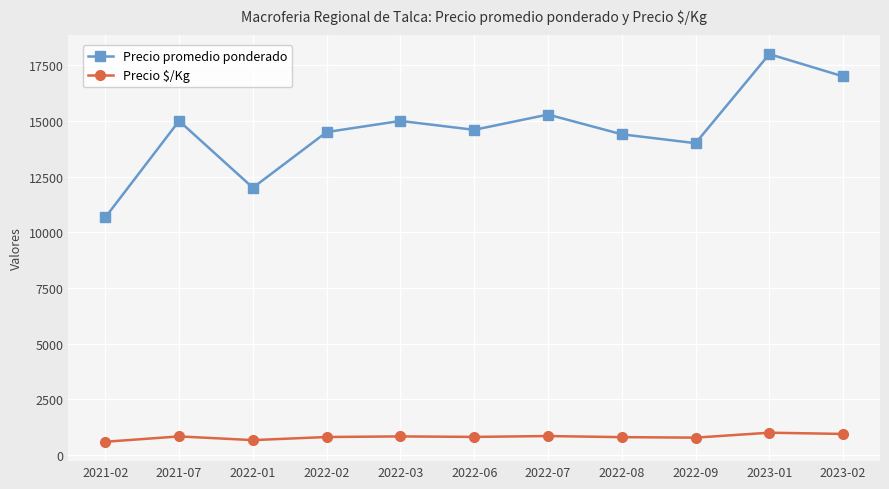

How many interior local peaks does the Precio promedio ponderado series have?

4